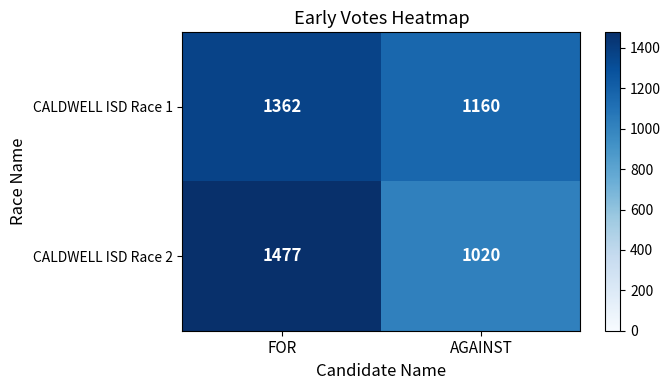

Which series has the widest spread of values?

CALDWELL ISD Race 2